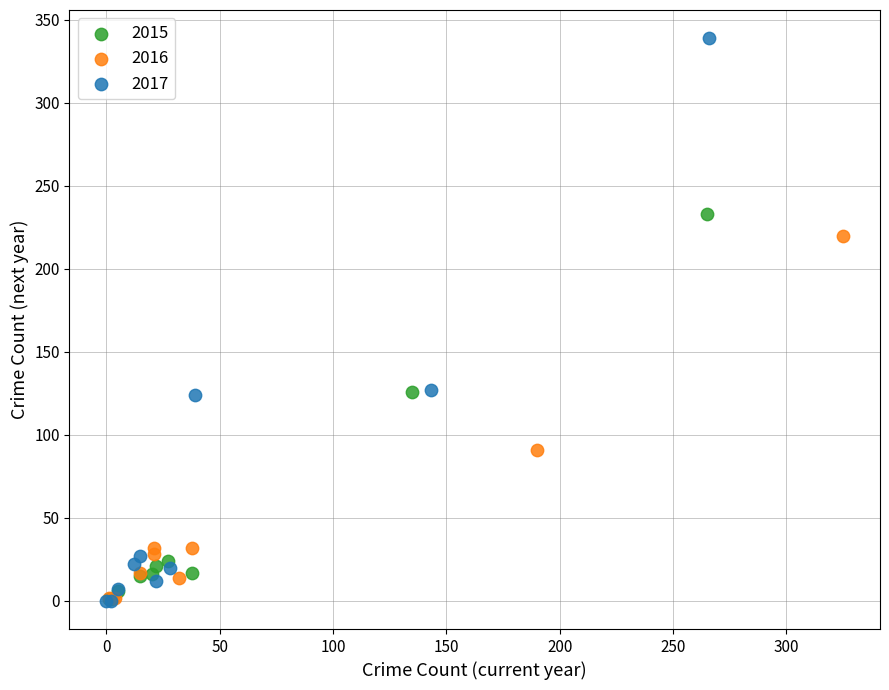

Which series has the widest spread of Y values?

2017